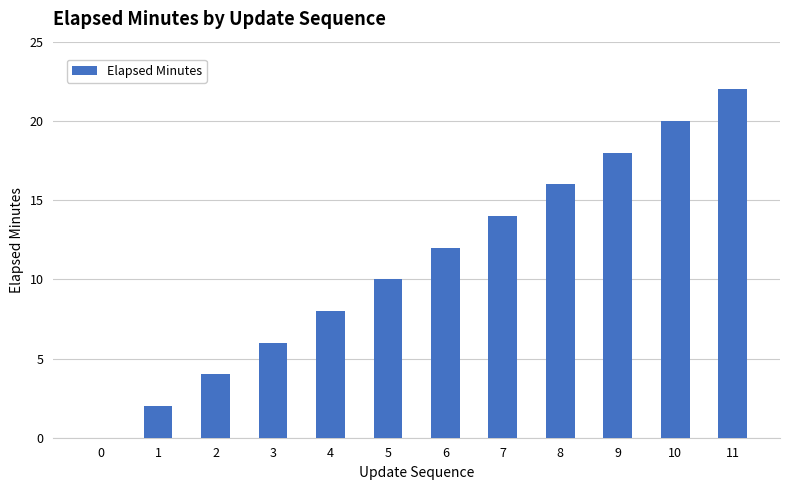

The value at 4 is 4. True or false?

False